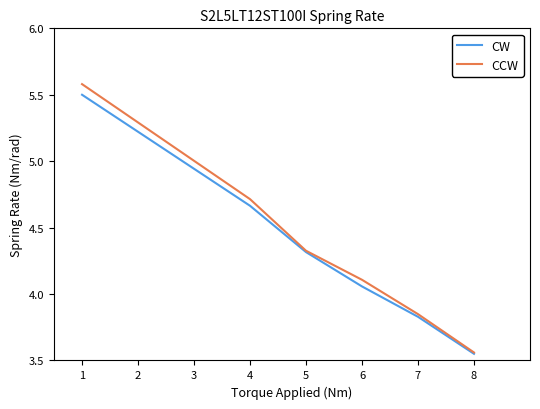

Between 1 and 5, which series saw the biggest shift?

CCW